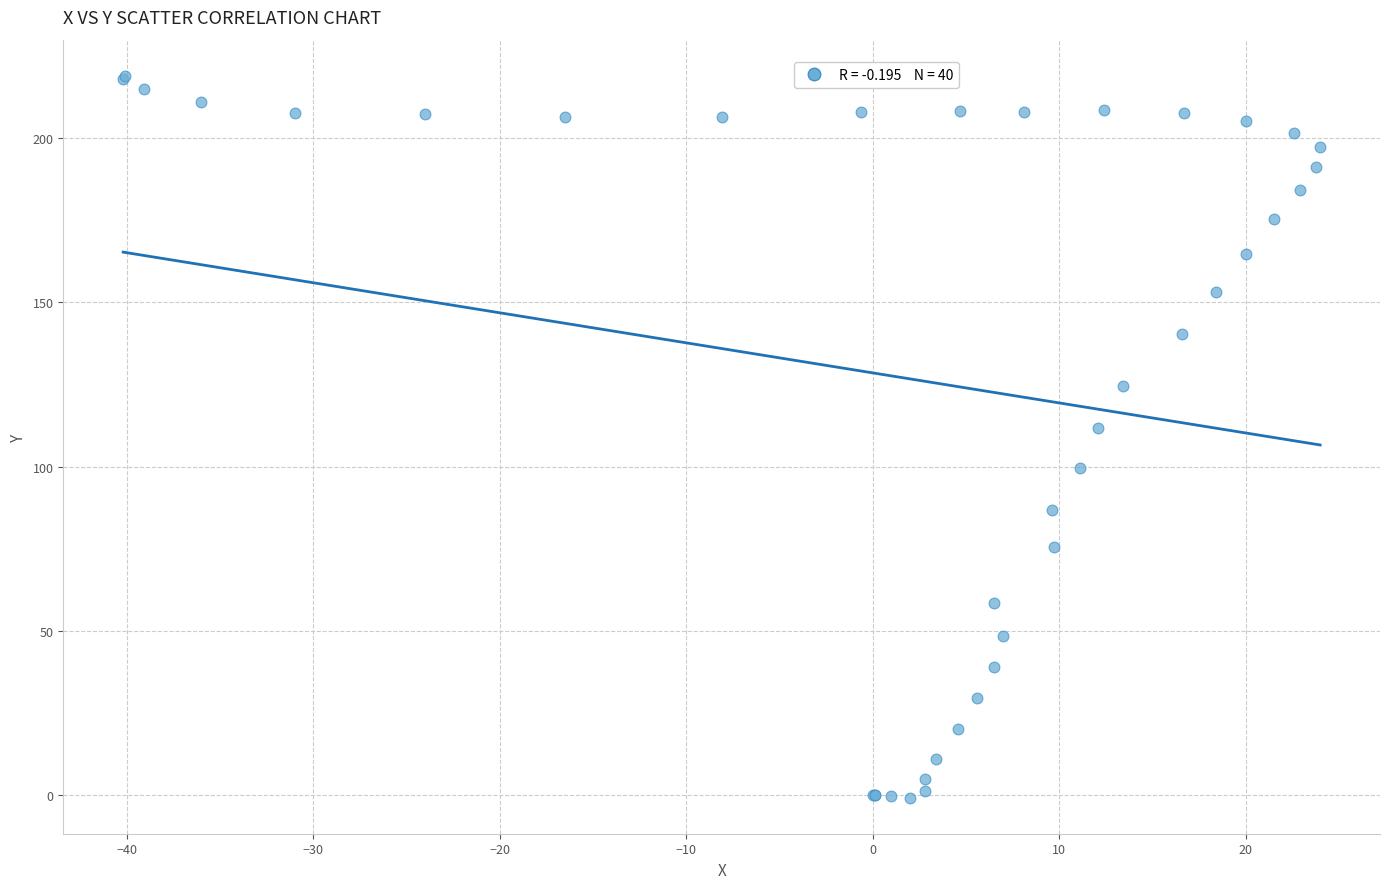

What Y value in the scatter plot is closest to 109?

111.6